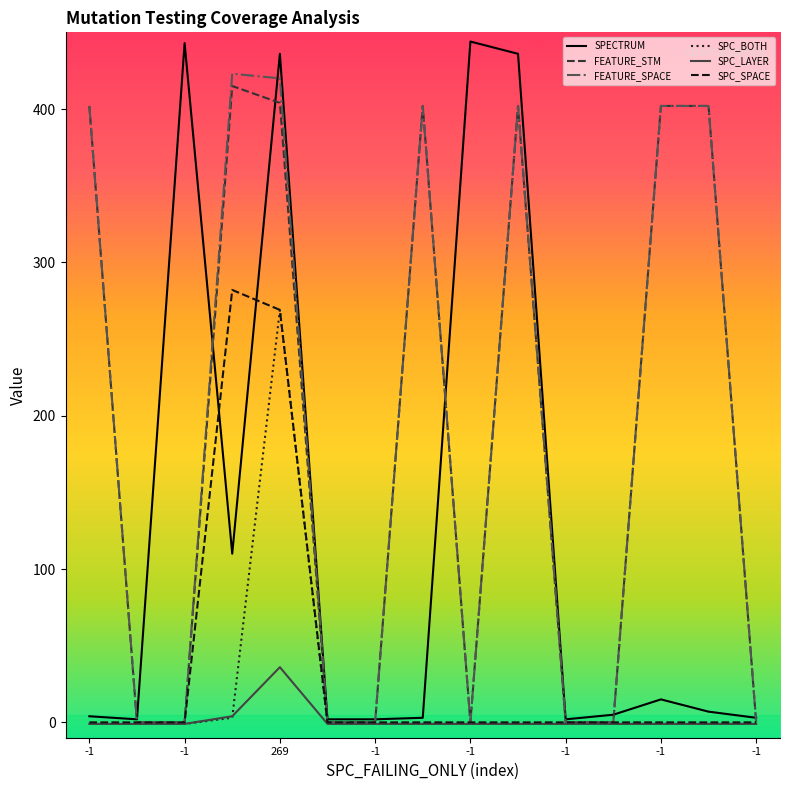

Which series has the largest range (max minus min)?

SPECTRUM